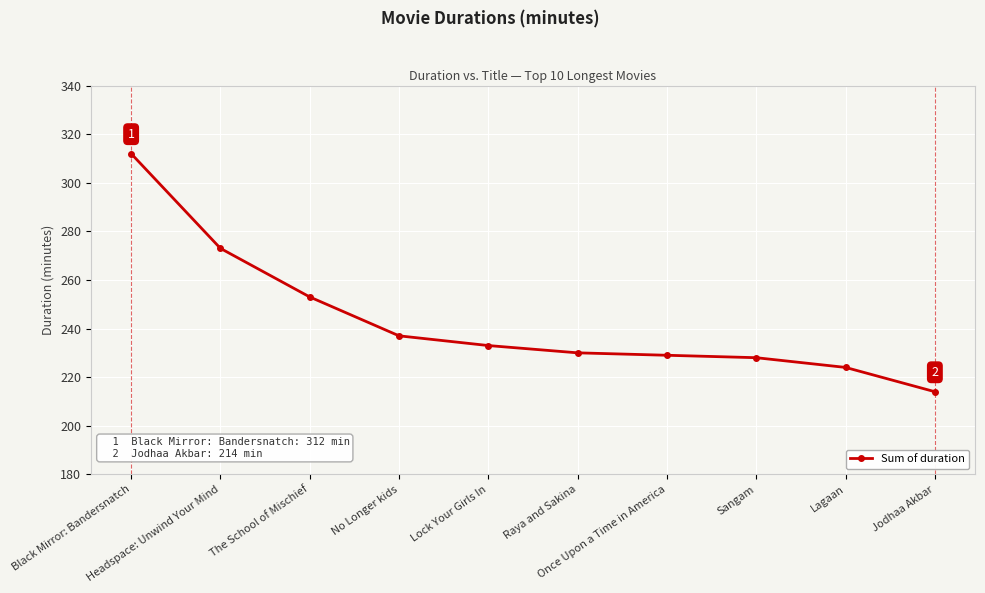

The chart shows a value of 237 at No Longer kids. True or false?

True